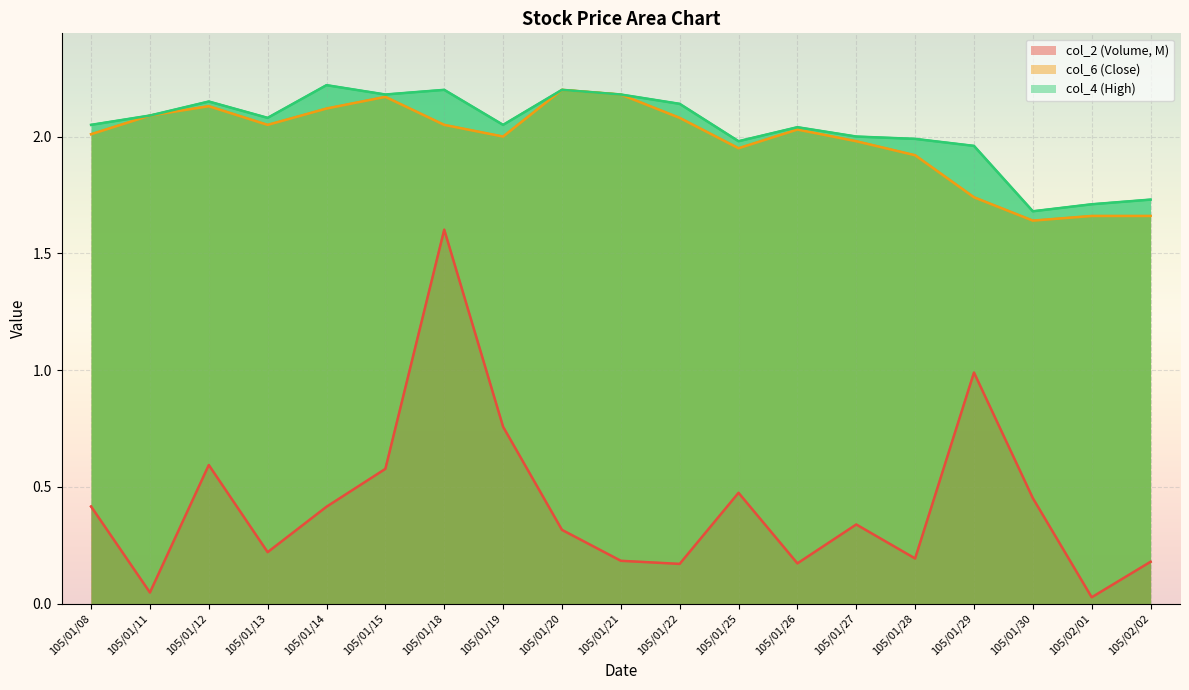

What is the difference between the maximum and minimum values in the col_4 series?

0.5